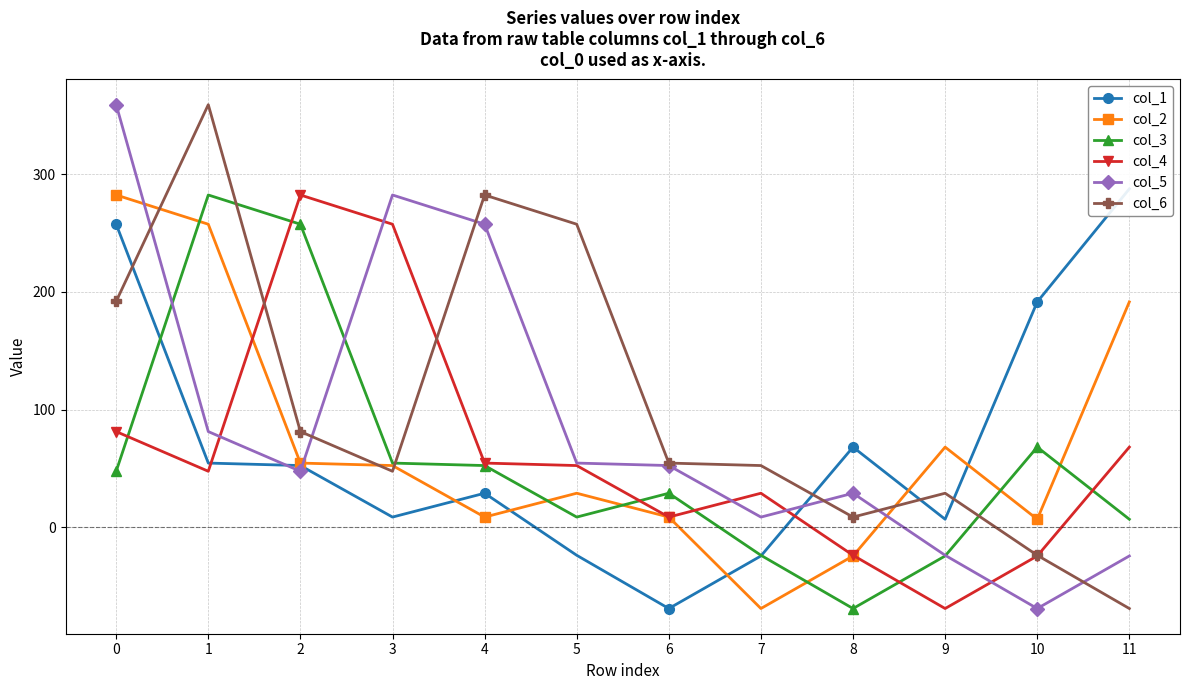

At how many categories does at least one series exceed 253?

7